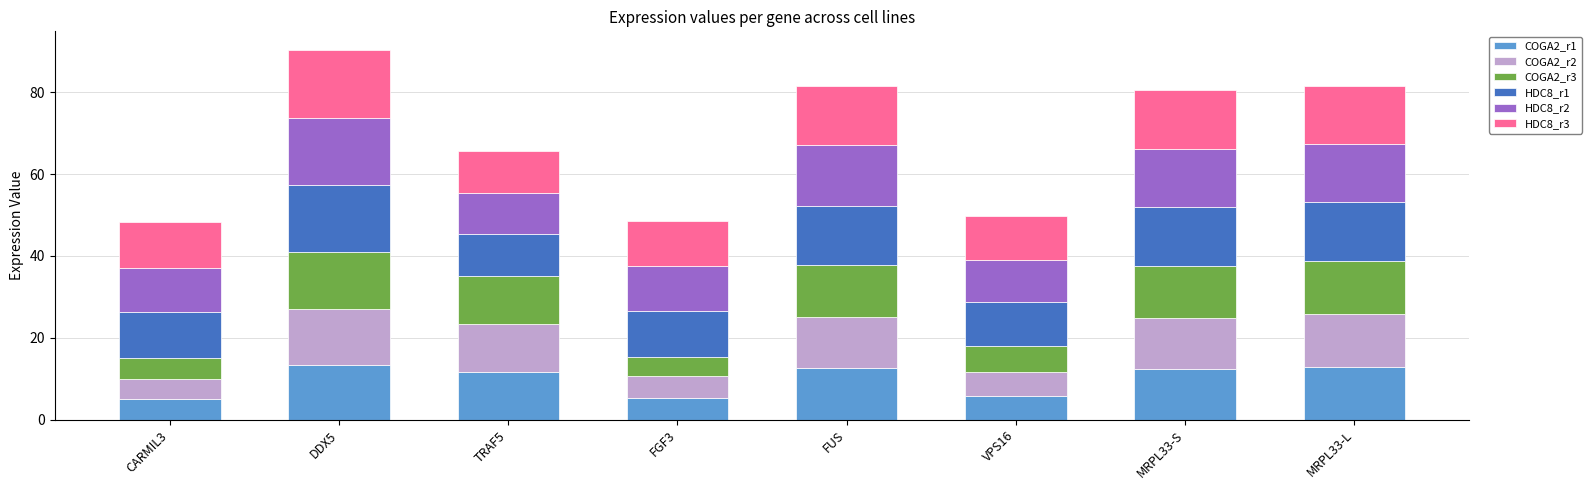

Is it true that COGA2_r1 equals 12.6 at FUS?

True